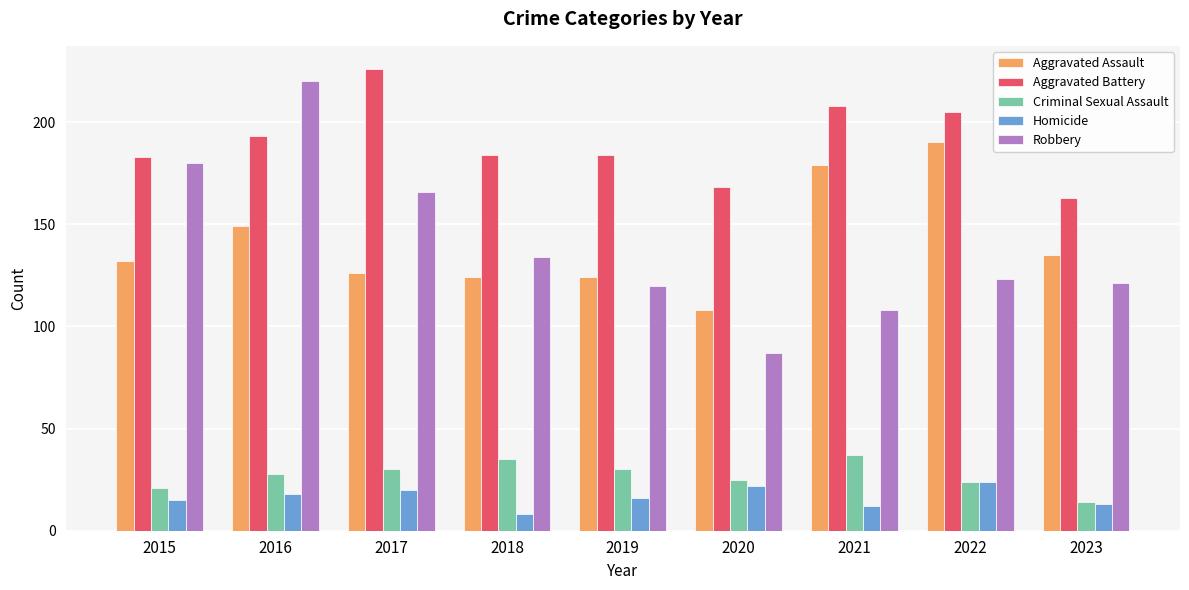

Reading left to right, transcribe all the data shown in this chart.

Aggravated Assault: 2015=132	2016=149	2017=126	2018=124	2019=124	2020=108	2021=179	2022=190	2023=135
Aggravated Battery: 2015=183	2016=193	2017=226	2018=184	2019=184	2020=168	2021=208	2022=205	2023=163
Criminal Sexual Assault: 2015=21	2016=28	2017=30	2018=35	2019=30	2020=25	2021=37	2022=24	2023=14
Homicide: 2015=15	2016=18	2017=20	2018=8	2019=16	2020=22	2021=12	2022=24	2023=13
Robbery: 2015=180	2016=220	2017=166	2018=134	2019=120	2020=87	2021=108	2022=123	2023=121